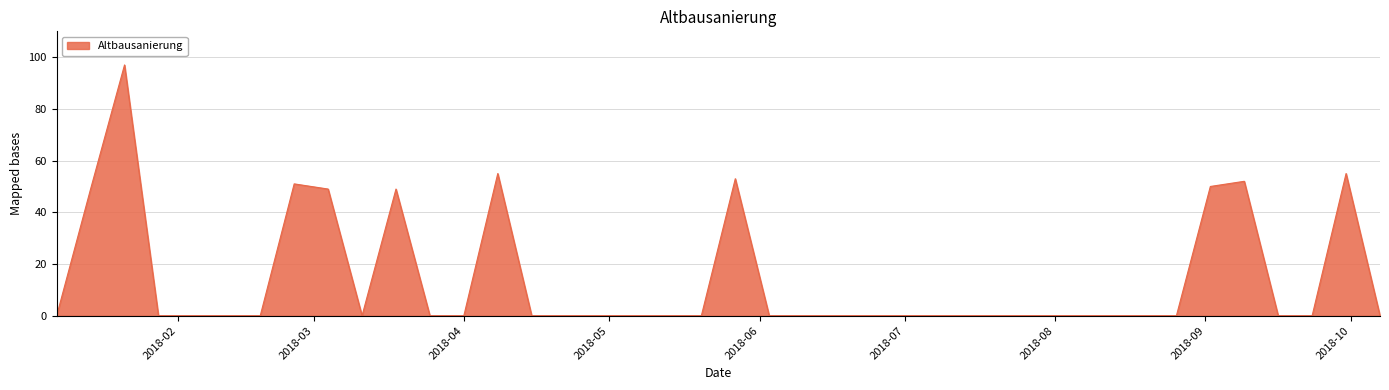

What is the difference between the maximum and minimum values?

97